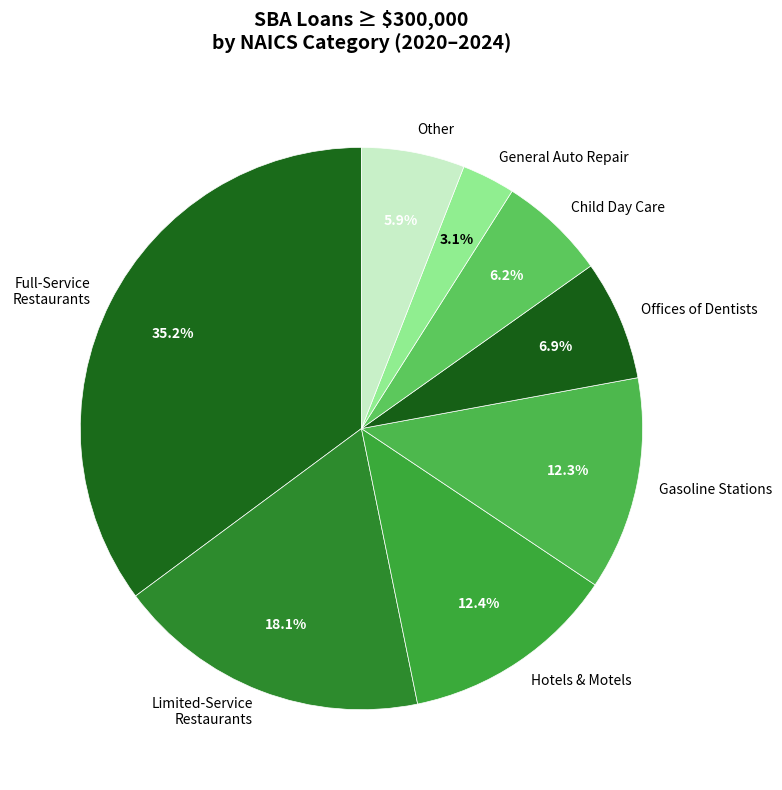

Is there any slice that represents more than half of the pie?

No